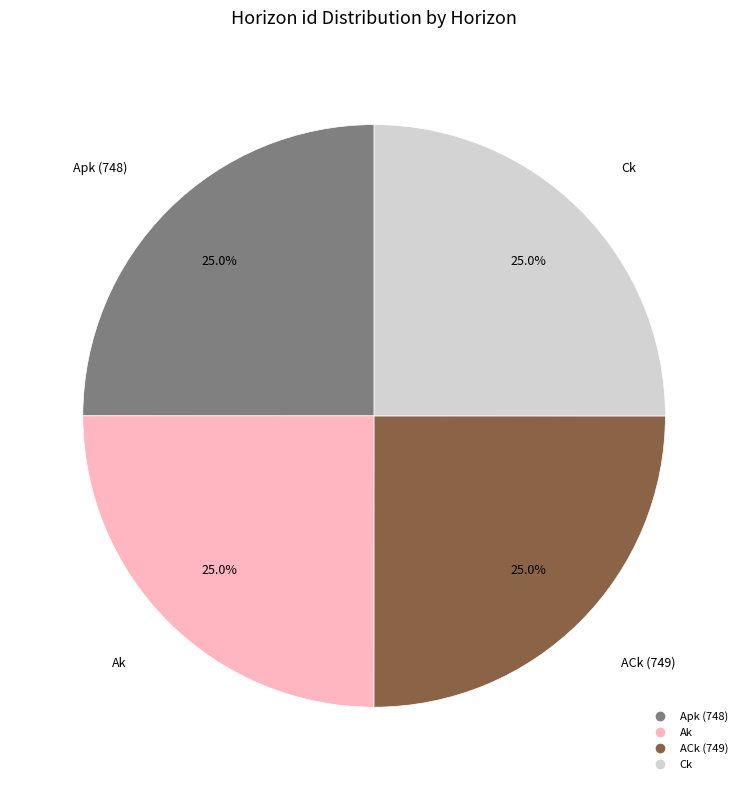

To the nearest percent, what portion does ACk (749) represent?

25%